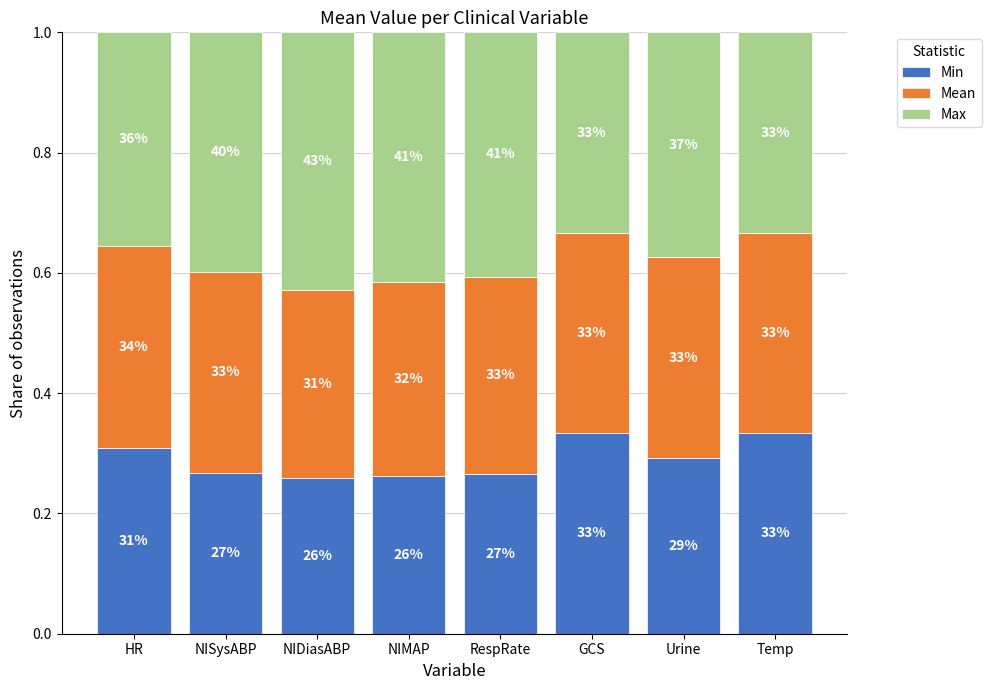

Rank the series at NISysABP from lowest to highest value.

Min, Mean, Max